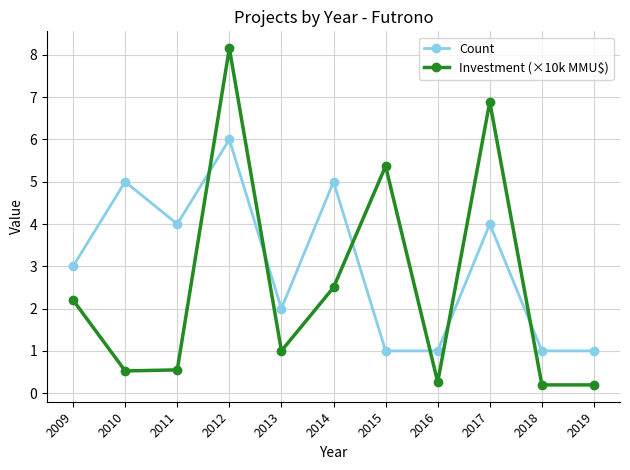

Does the chart display data point markers on the line(s)?

Yes